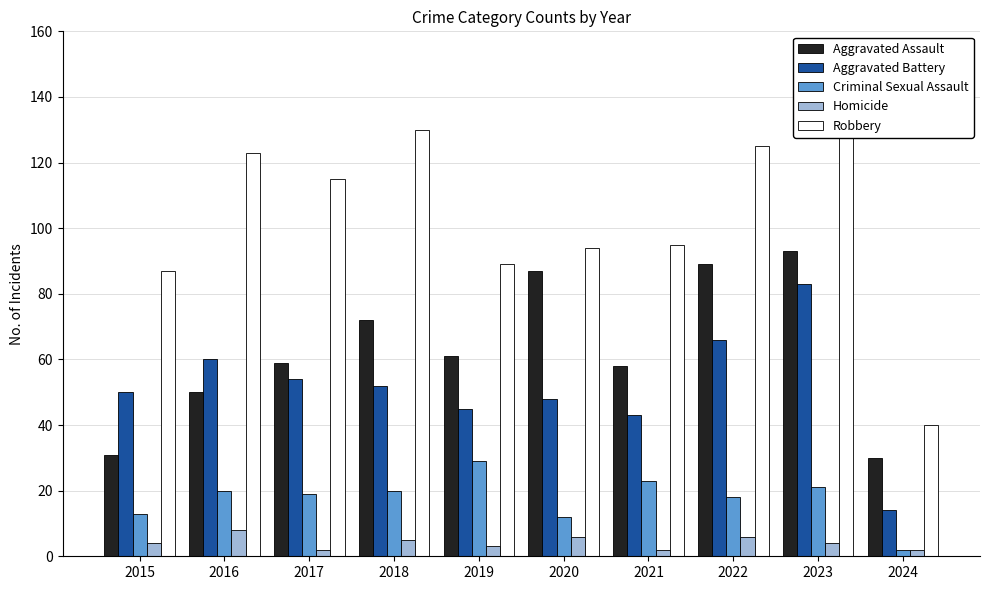

What is the difference between the Criminal Sexual Assault values at 2022 and 2024?

16